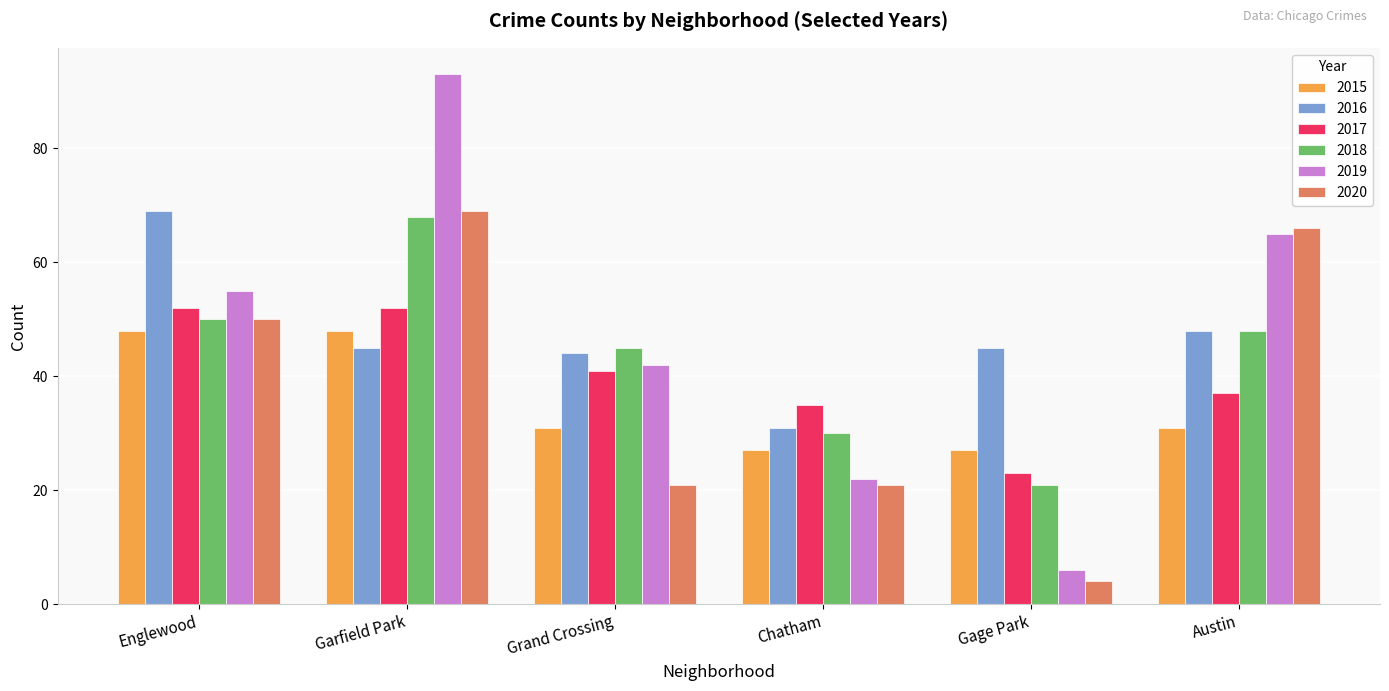

What are all the series names shown in the legend?

2015, 2016, 2017, 2018, 2019, 2020